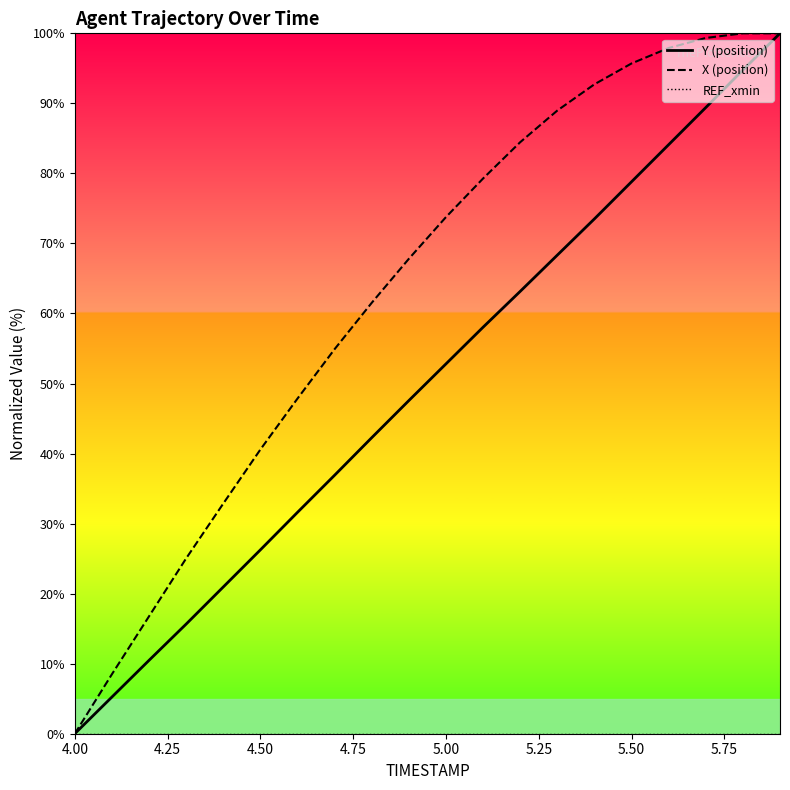

What are all the series names shown in the legend?

Y (position), X (position), REF_xmin